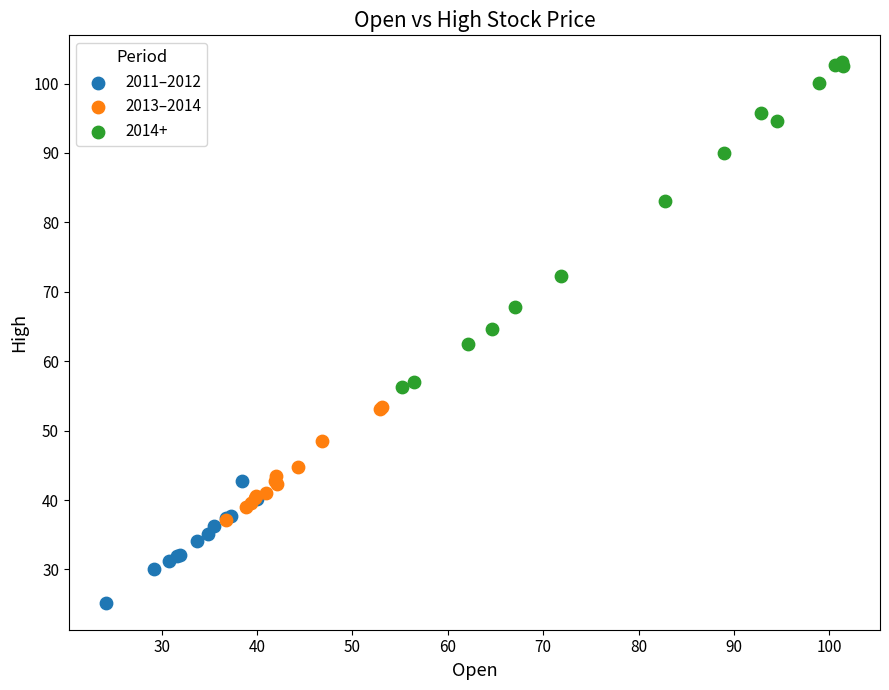

Which series has the widest spread of Y values?

2014+